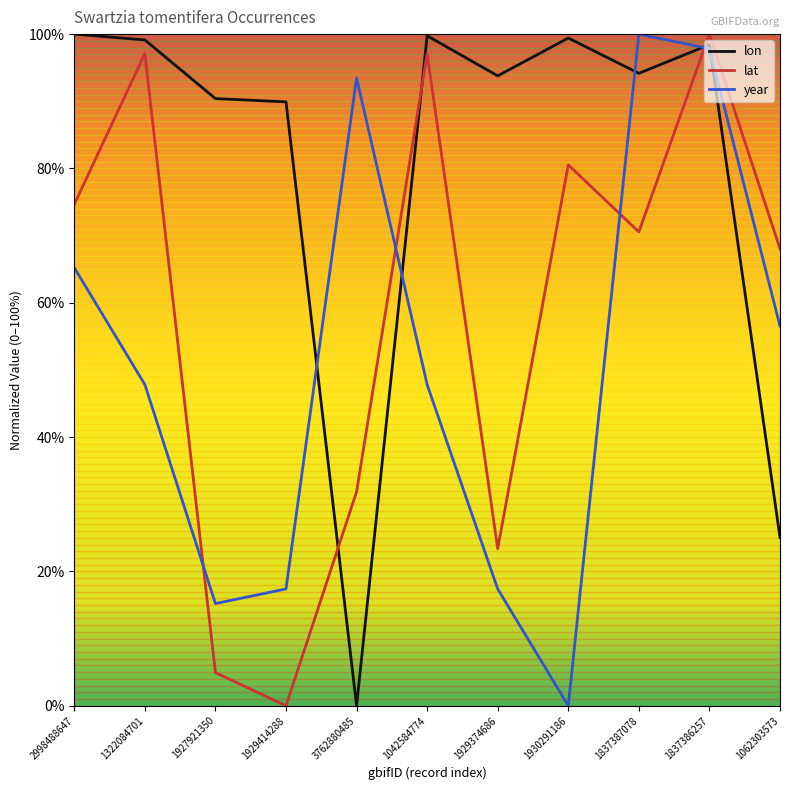

At which label does year reach its minimum?

1930291186